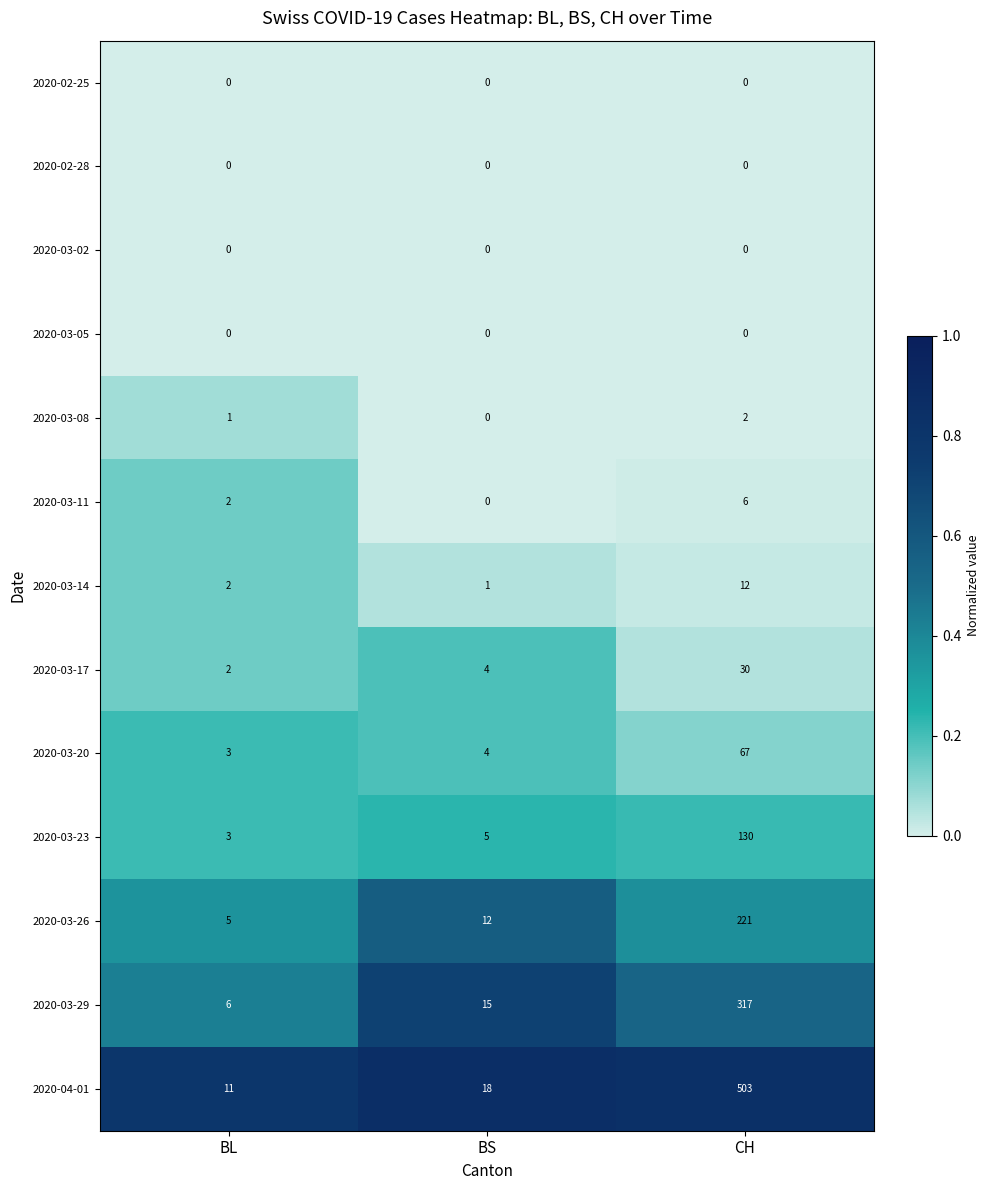

List the labels in order of 2020-03-23 value, smallest first.

BL, BS, CH